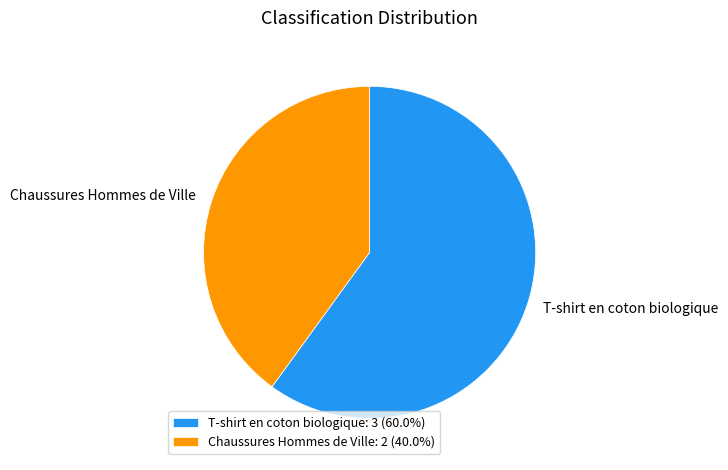

The T-shirt en coton biologique slice represents 54% of the pie. True or false?

False